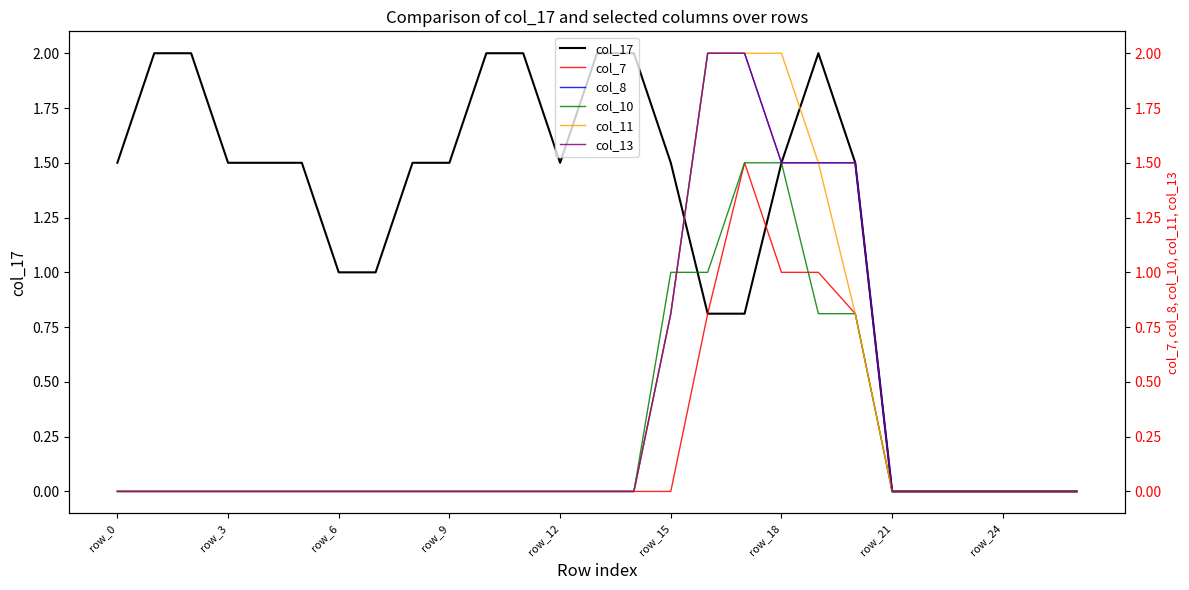

Which series has the largest range (max minus min)?

col_17